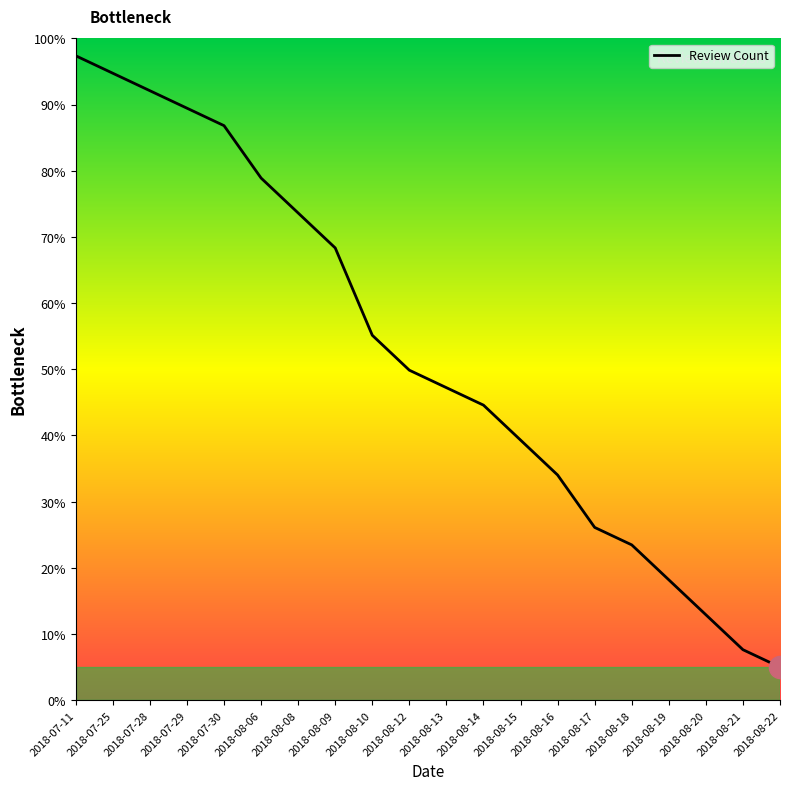

How many distinct data groups are displayed?

1